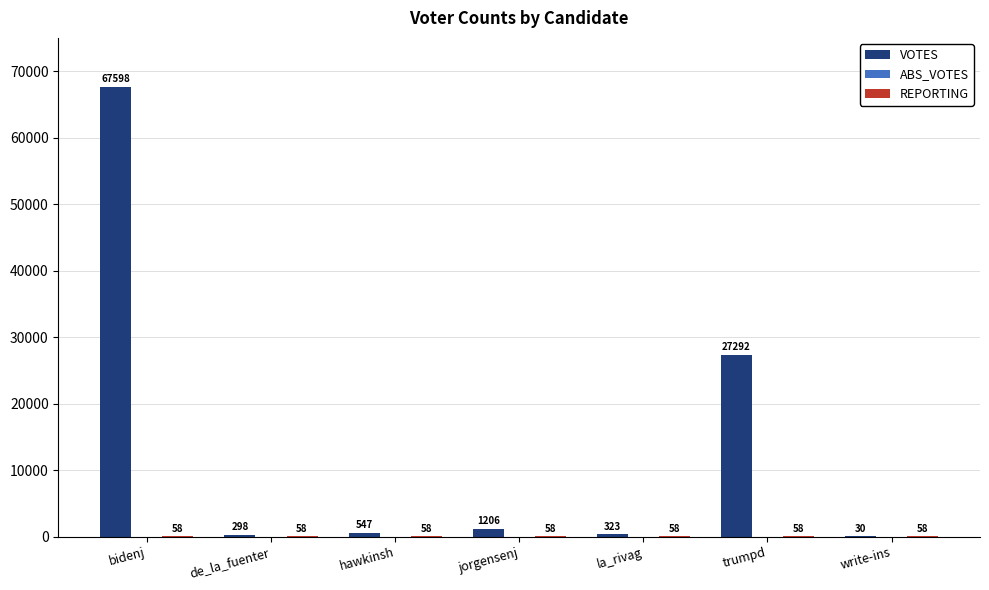

At which label is VOTES closest to 33814?

trumpd